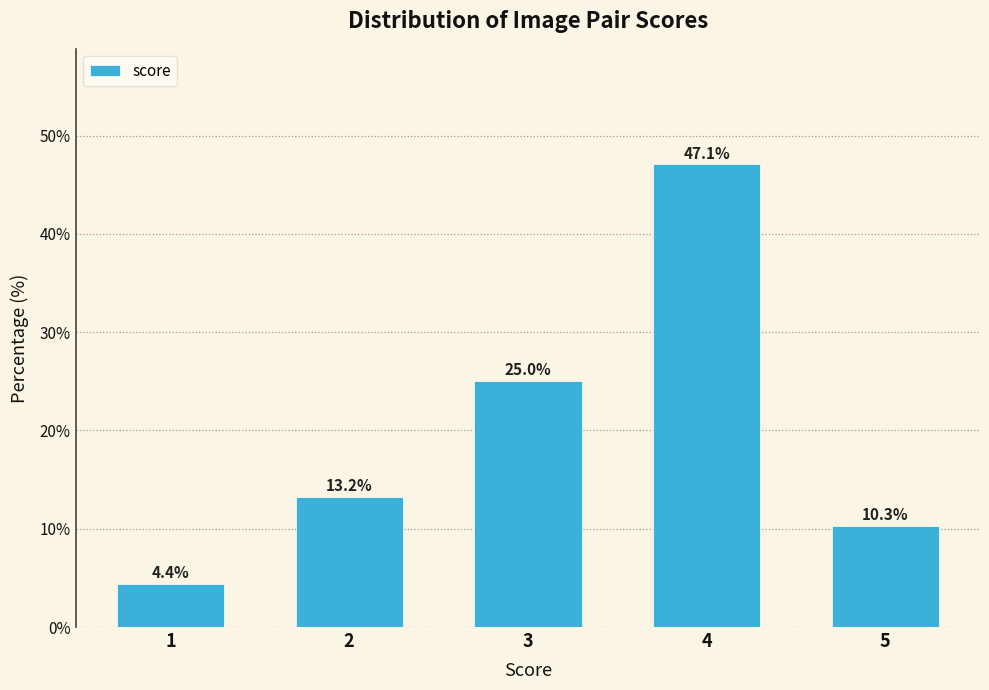

Reading right to left, transcribe all the data shown in this chart.

5=10.3	4=47.1	3=25.0	2=13.2	1=4.4